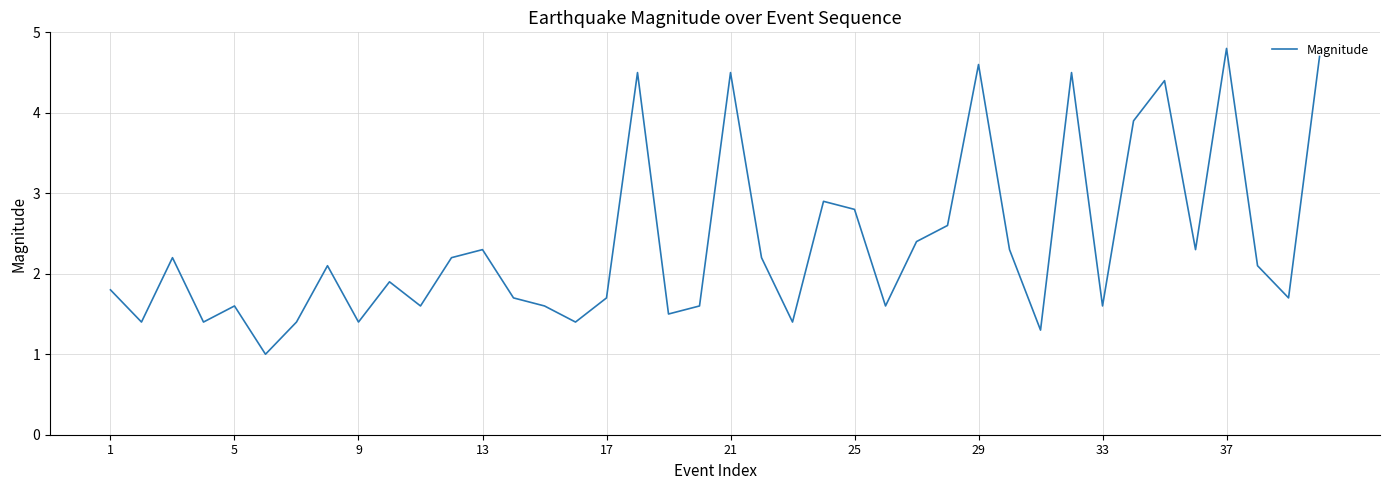

Reading right to left, list all the values displayed in this chart.

4.7	1.7	2.1	4.8	2.3	4.4	3.9	1.6	4.5	1.3	2.3	4.6	2.6	2.4	1.6	2.8	2.9	1.4	2.2	4.5	1.6	1.5	4.5	1.7	1.4	1.6	1.7	2.3	2.2	1.6	1.9	1.4	2.1	1.4	1.0	1.6	1.4	2.2	1.4	1.8